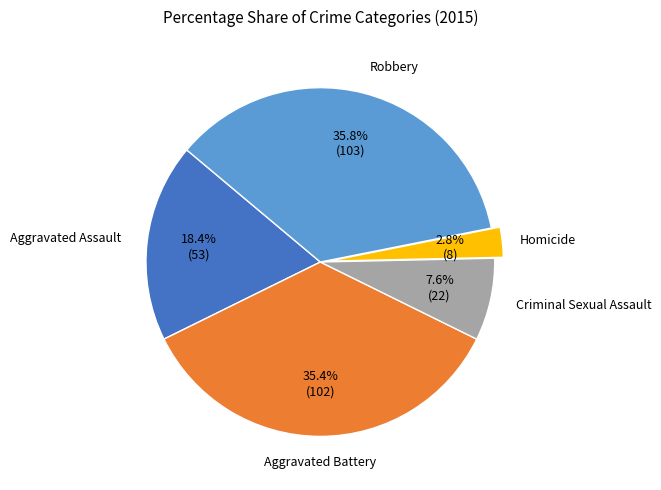

Does any single category account for the majority?

No